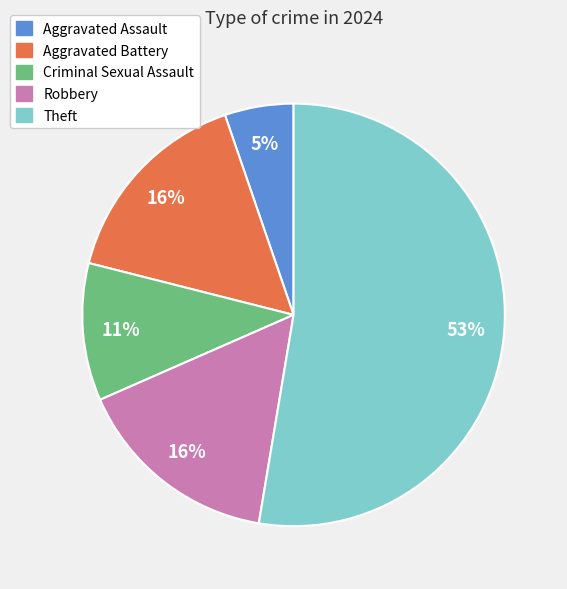

How many slices are in this pie chart?

5